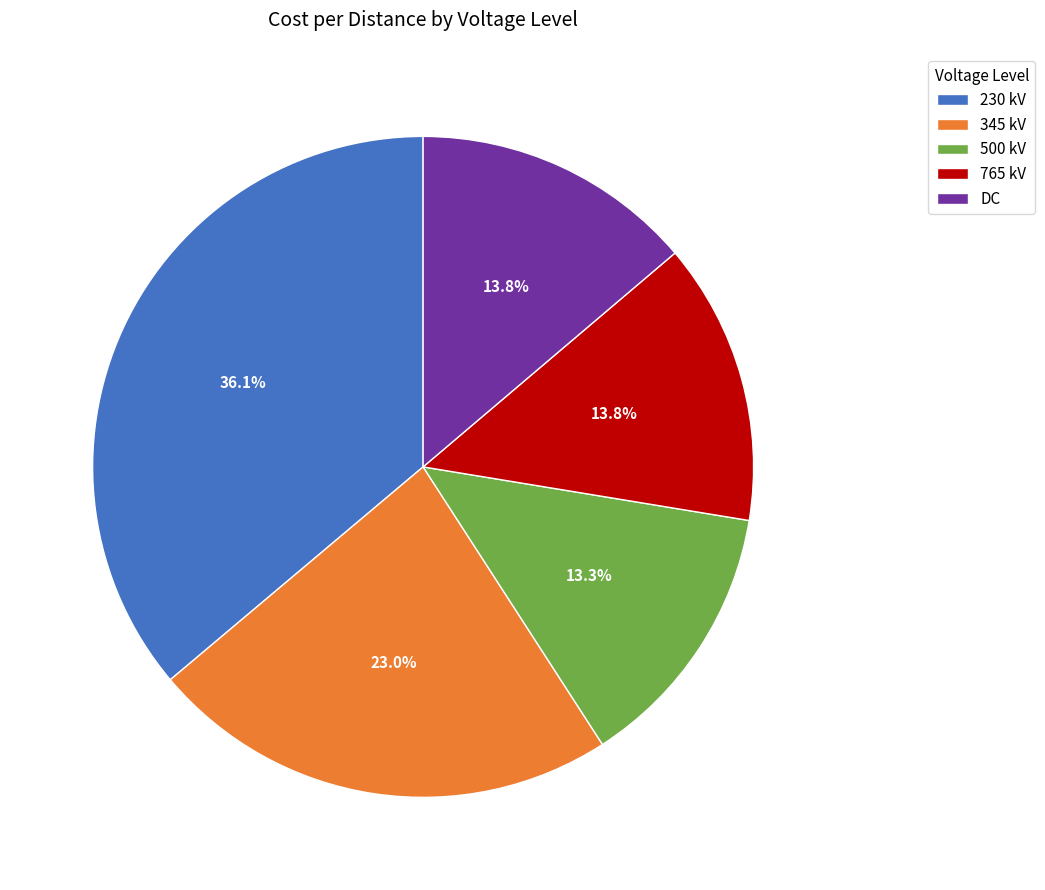

Does 500 kV represent more than half of the total?

No